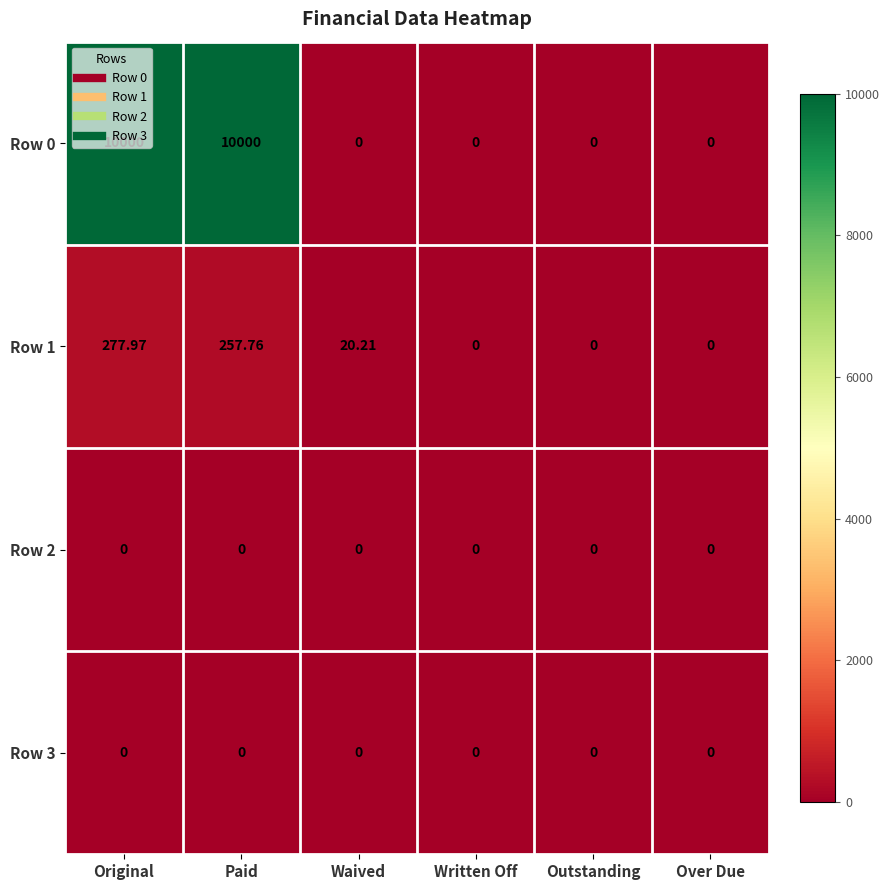

Where is Row 1 nearest to the value 138?

Waived